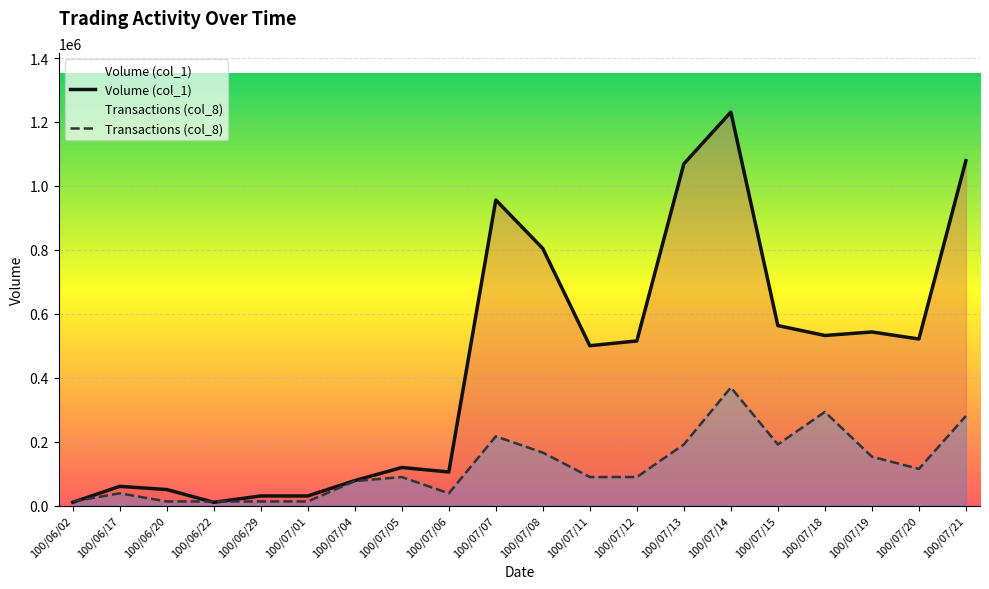

Rank the categories by Transactions (col_8) value from highest to lowest.

100/07/14, 100/07/18, 100/07/21, 100/07/07, 100/07/13, 100/07/15, 100/07/08, 100/07/19, 100/07/20, 100/07/05, 100/07/11, 100/07/12, 100/07/04, 100/06/17, 100/07/06, 100/06/02, 100/06/20, 100/06/22, 100/06/29, 100/07/01